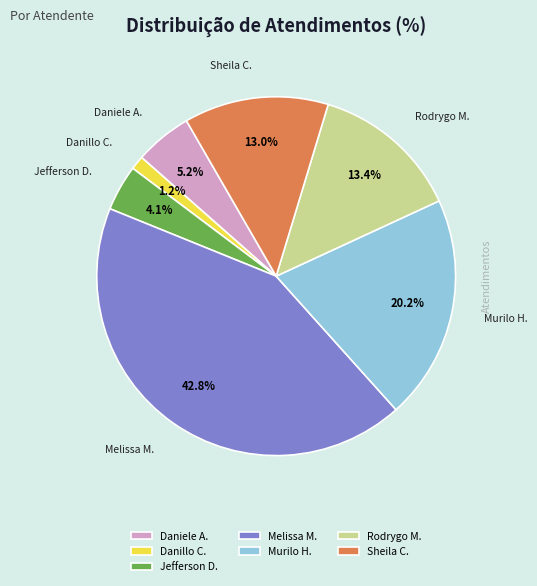

To the nearest percent, what is the difference between the largest and smallest slice percentages?

42%